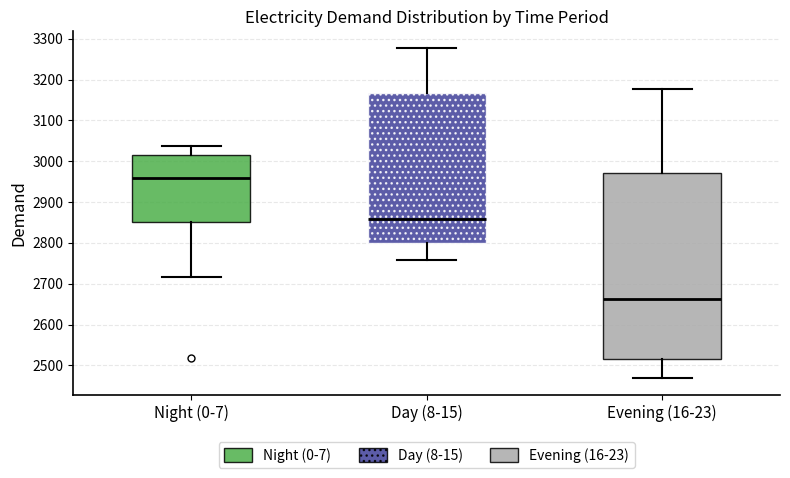

Which box's median line is the highest?

Night (0-7)